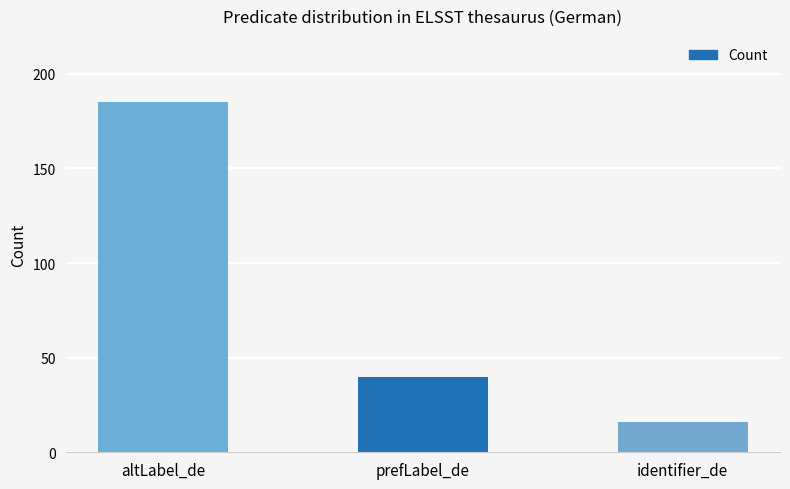

Rank the categories by value from lowest to highest.

identifier_de, prefLabel_de, altLabel_de